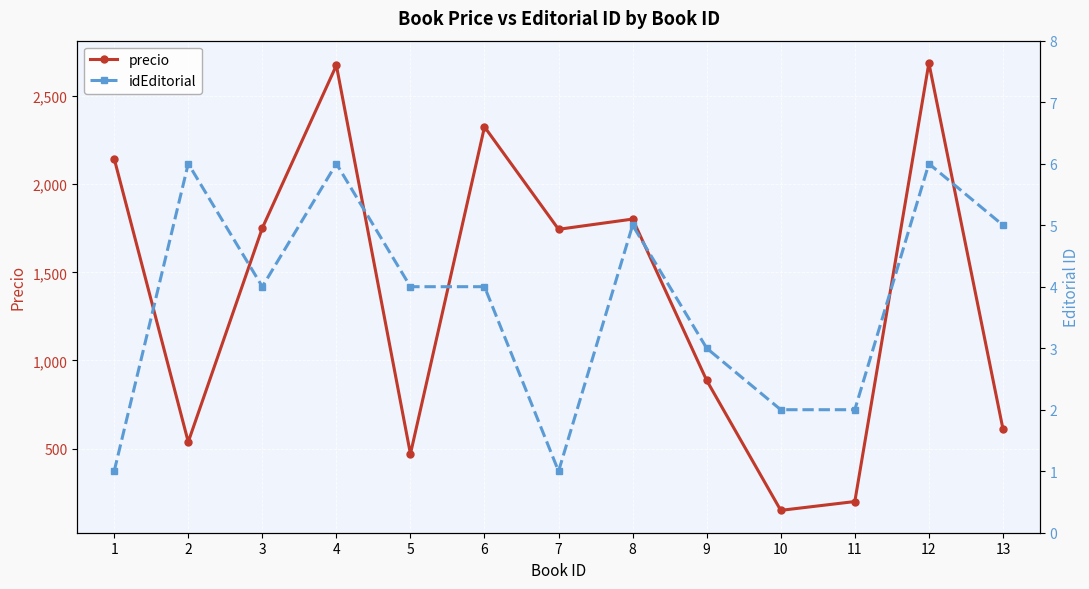

True or false: precio and idEditorial cross at least once.

False